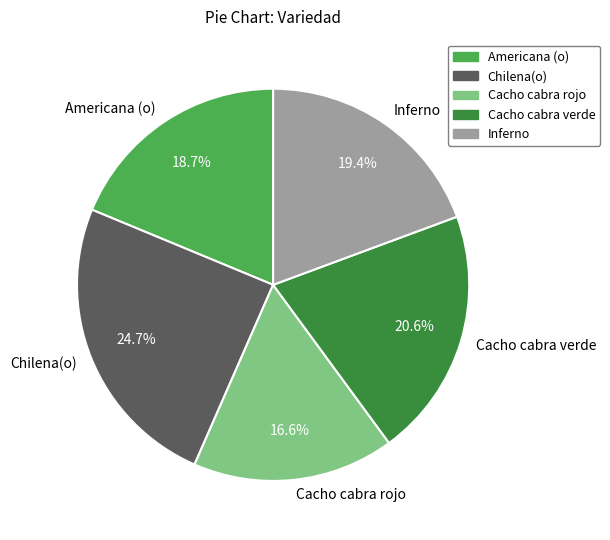

To the nearest percent, what is the average slice percentage?

20%